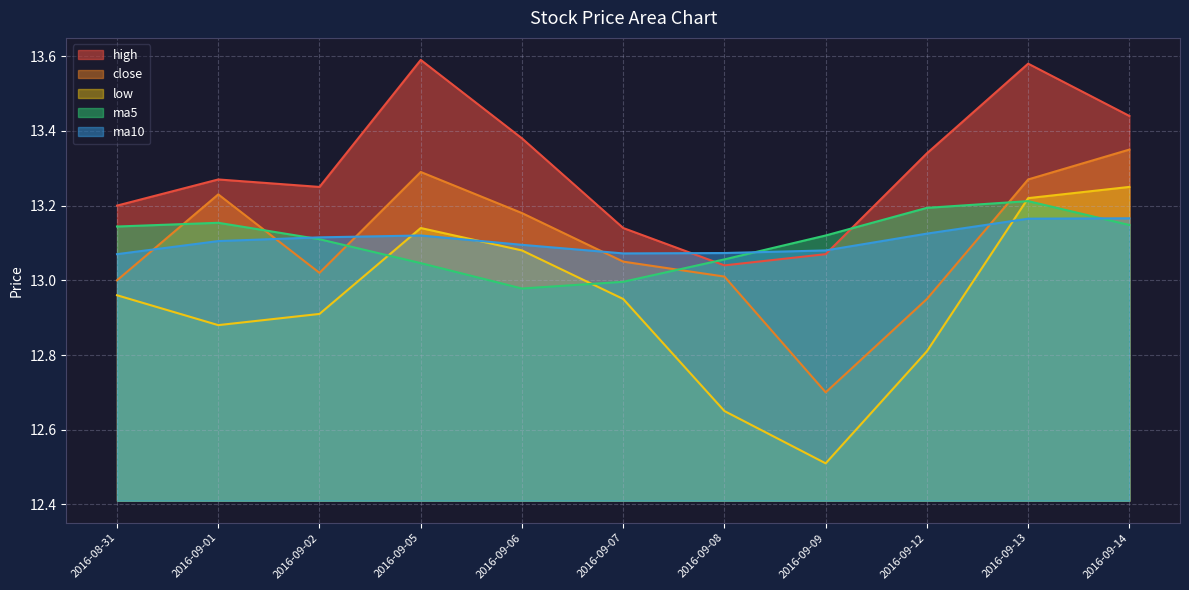

How many lines are shown in the chart?

5